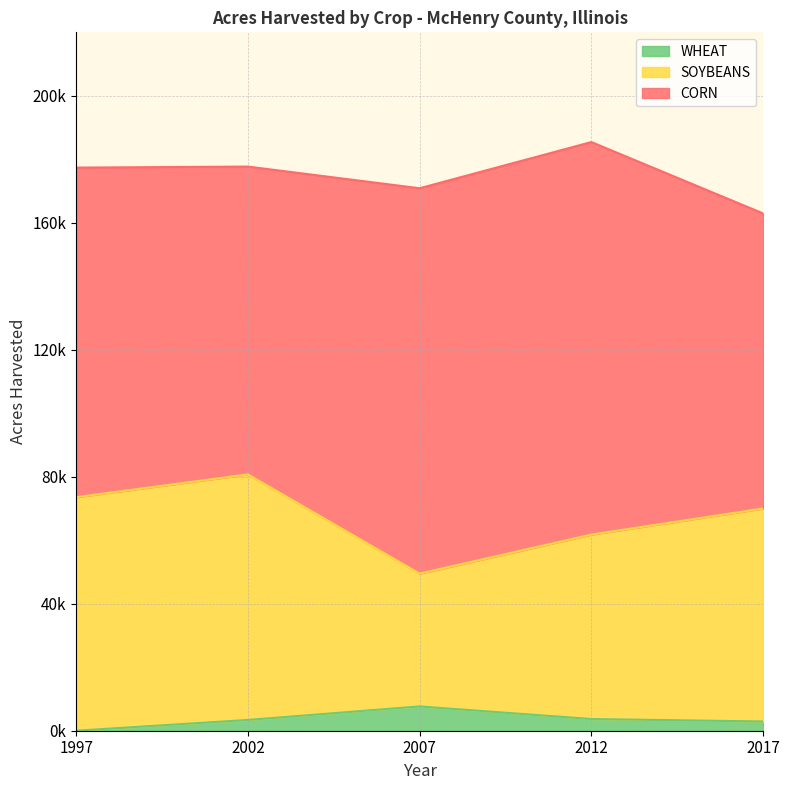

What value does the WHEAT series have at 2002, to the nearest 100?

3400